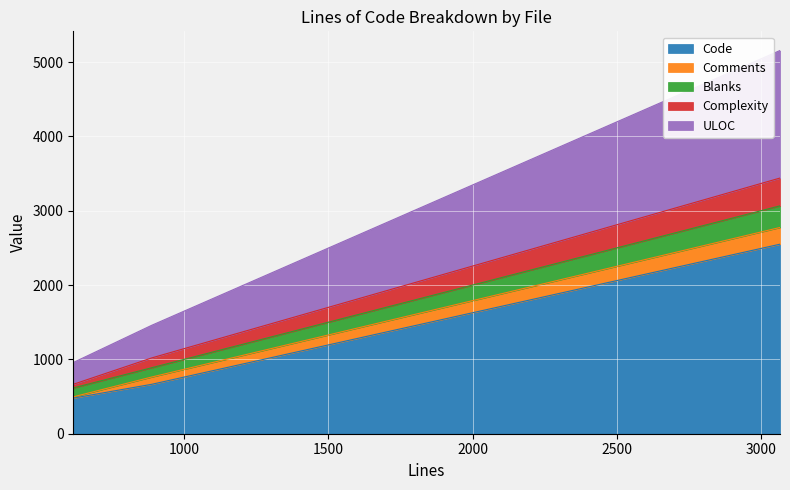

What is the highest value of the Code series?

2550